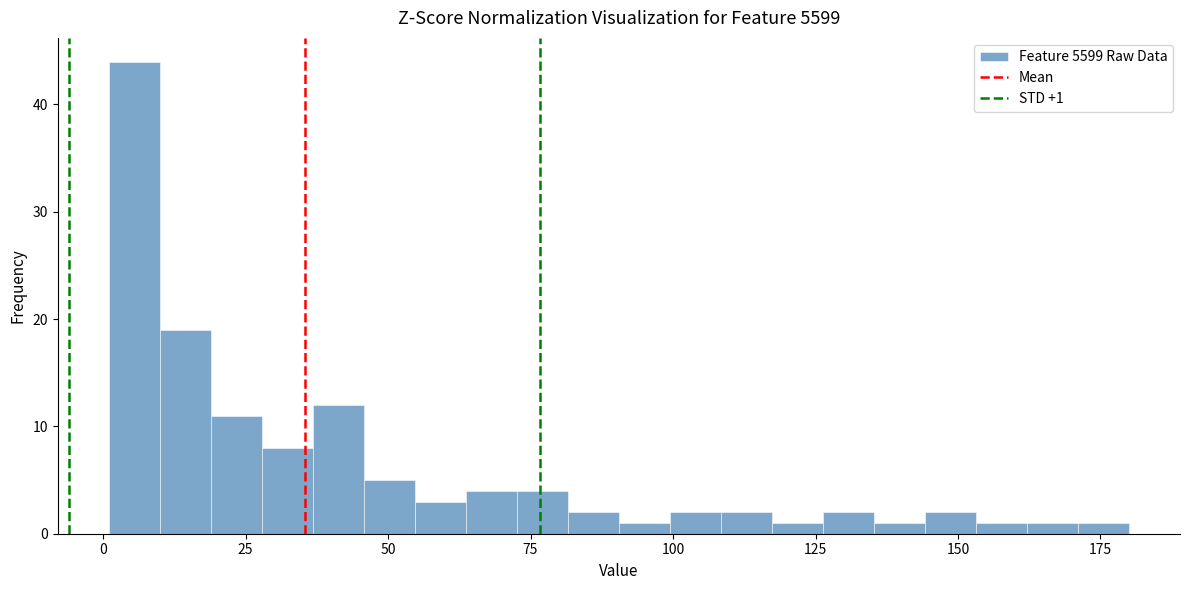

Around what value on the x-axis is the tallest bar? Give the approximate position of its centre, as read against the axis.

5